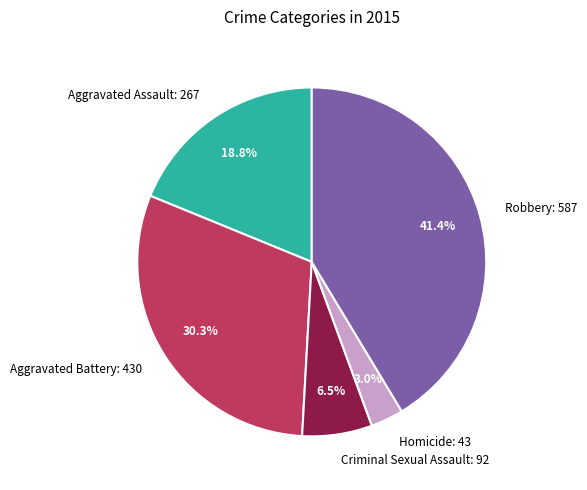

Which has a higher value, Aggravated Assault or Aggravated Battery?

Aggravated Battery